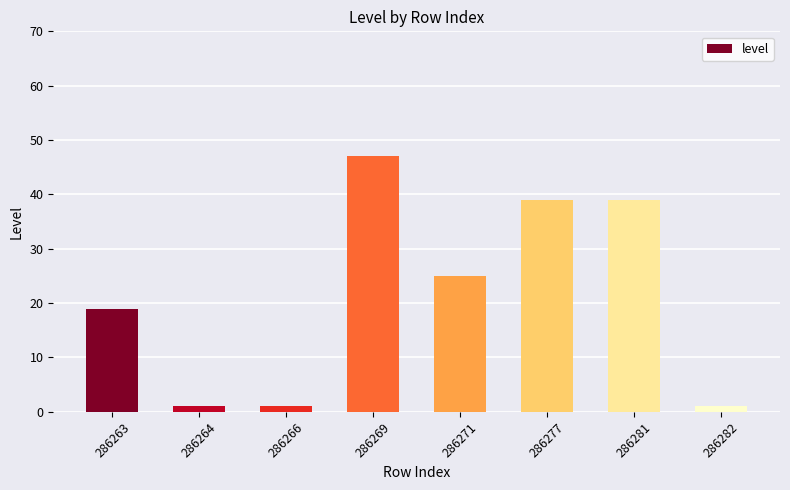

What is the change in value from 286271 to 286277?

+14